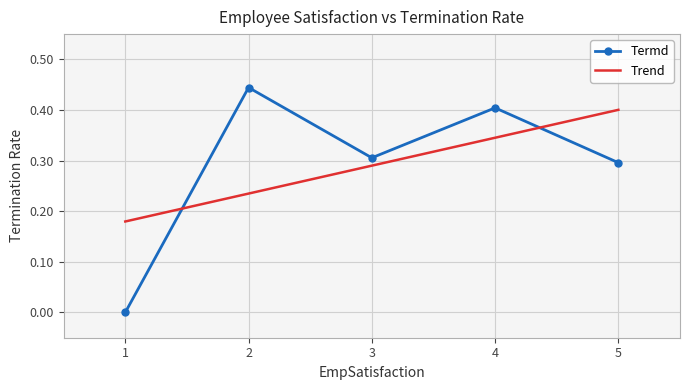

What is the sum of the Trend values at 5 and 1?

0.6